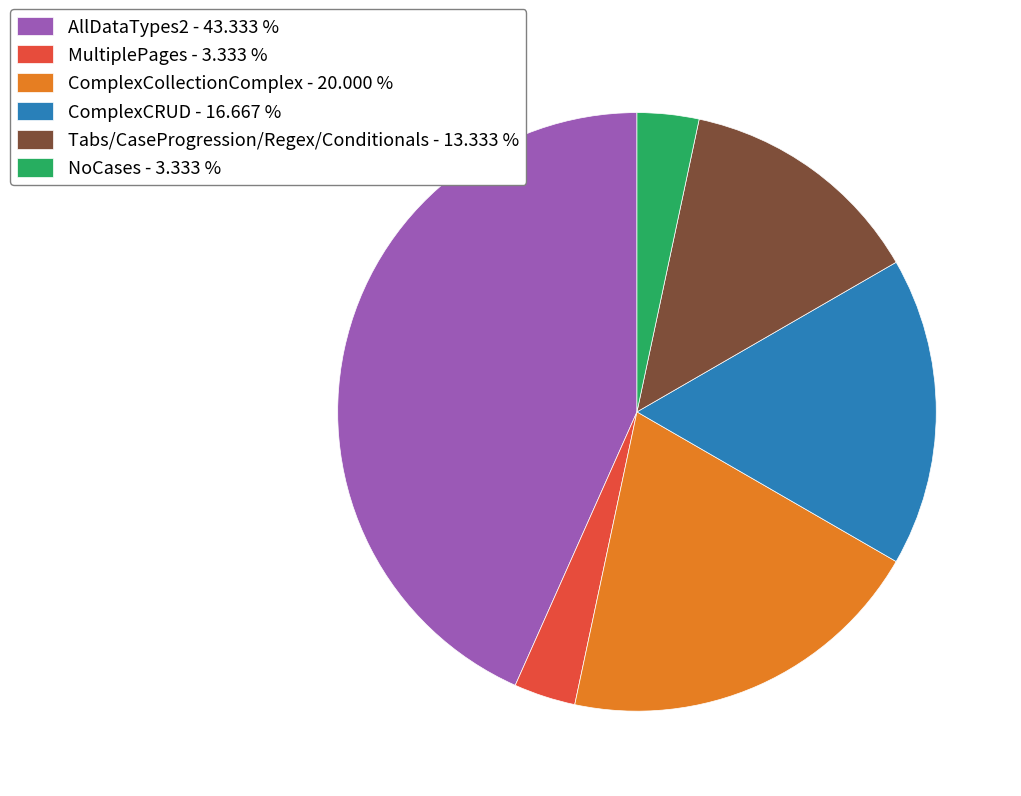

Is it true that Tabs/CaseProgression/Regex/Conditionals is 13% of the pie?

True